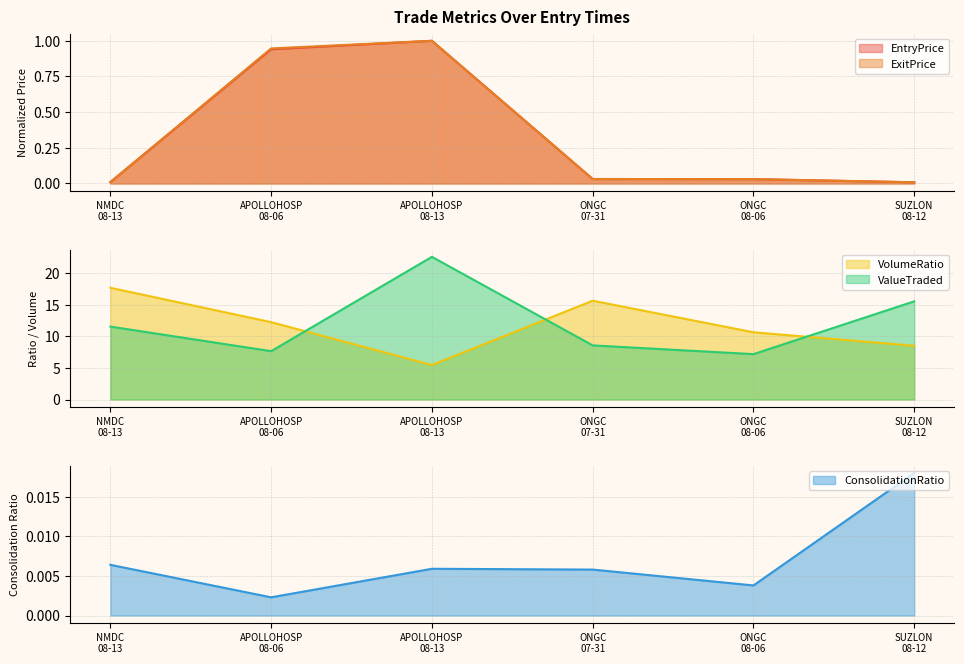

What is the label of the 6th point from the right?

NMDC
08-13